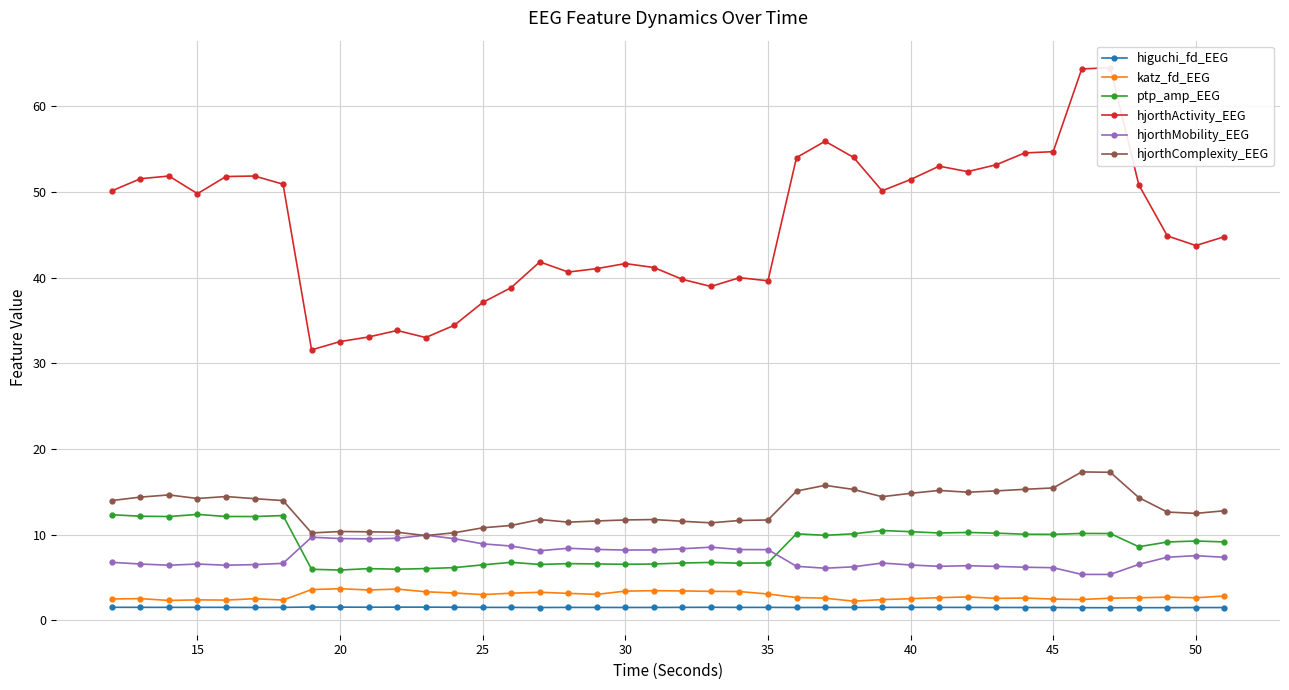

True or false: katz_fd_EEG and ptp_amp_EEG cross at least once.

False